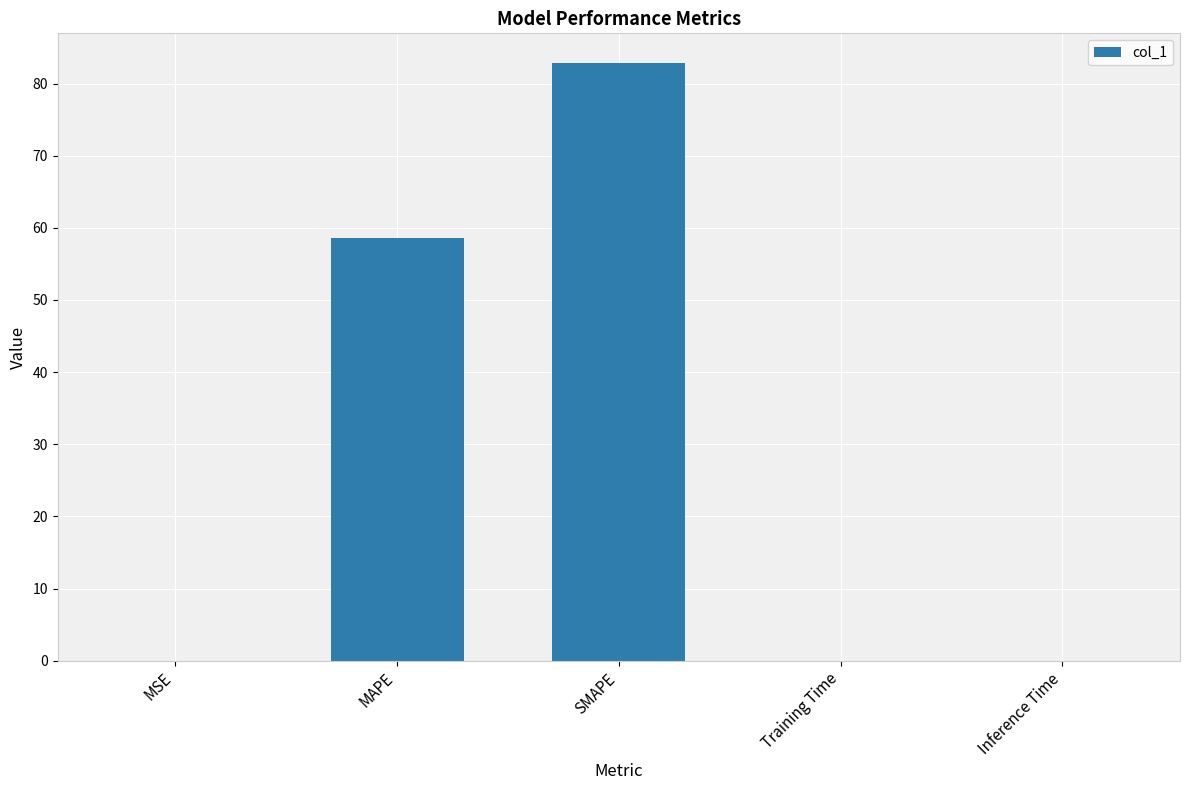

Between MAPE and MSE, which is larger?

MAPE